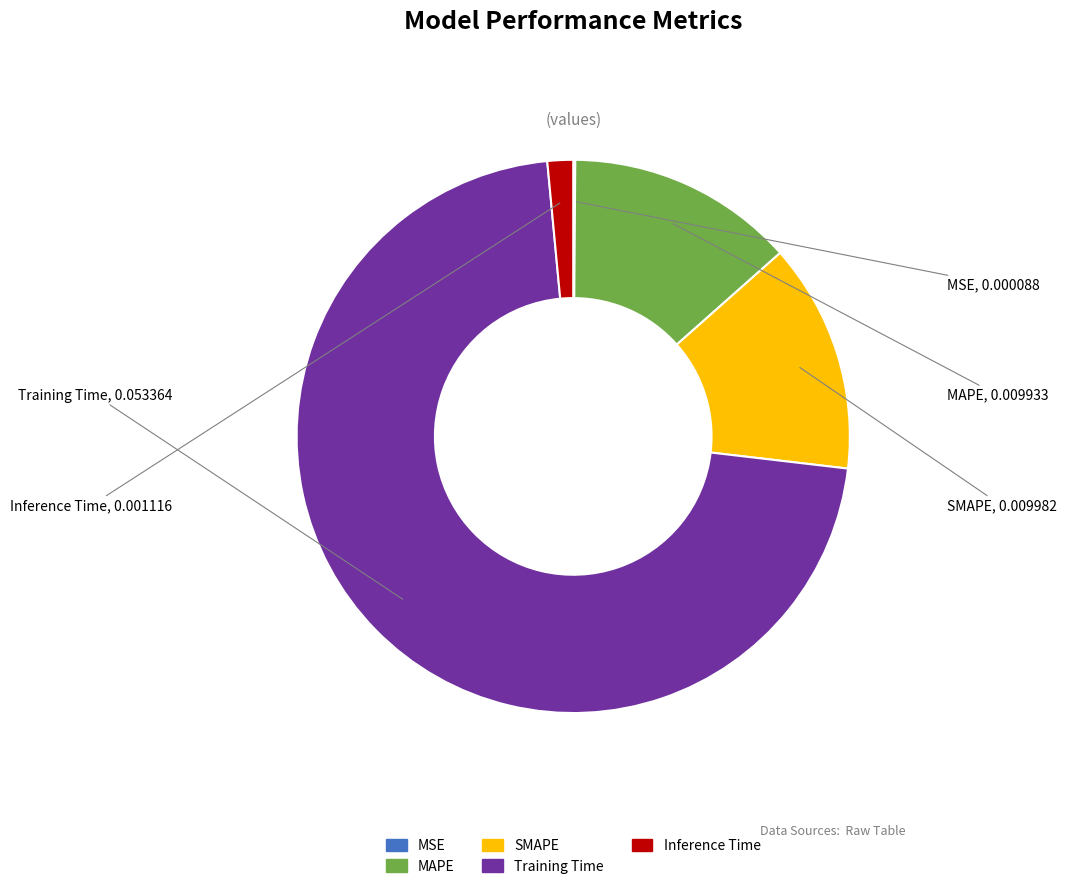

What is the largest slice in the pie chart?

Training Time